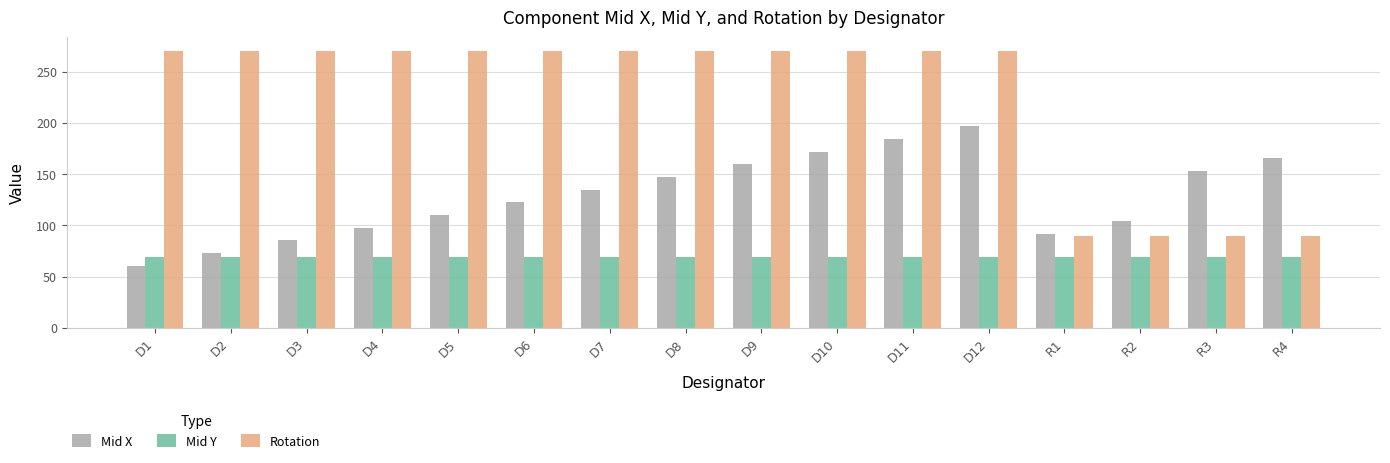

What position from the right is R2?

3